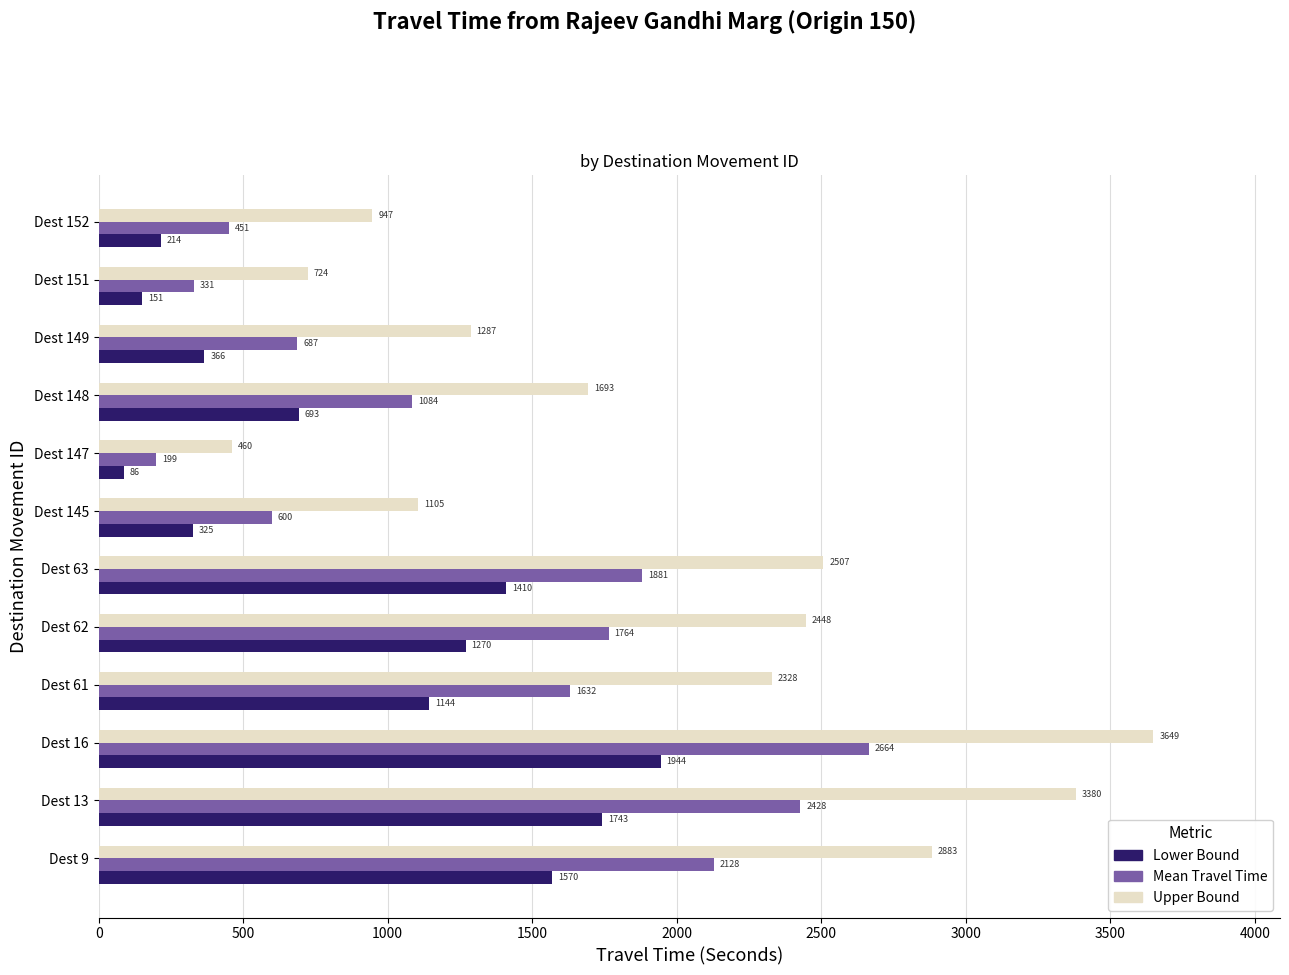

Which series has the widest spread of values?

Upper Bound